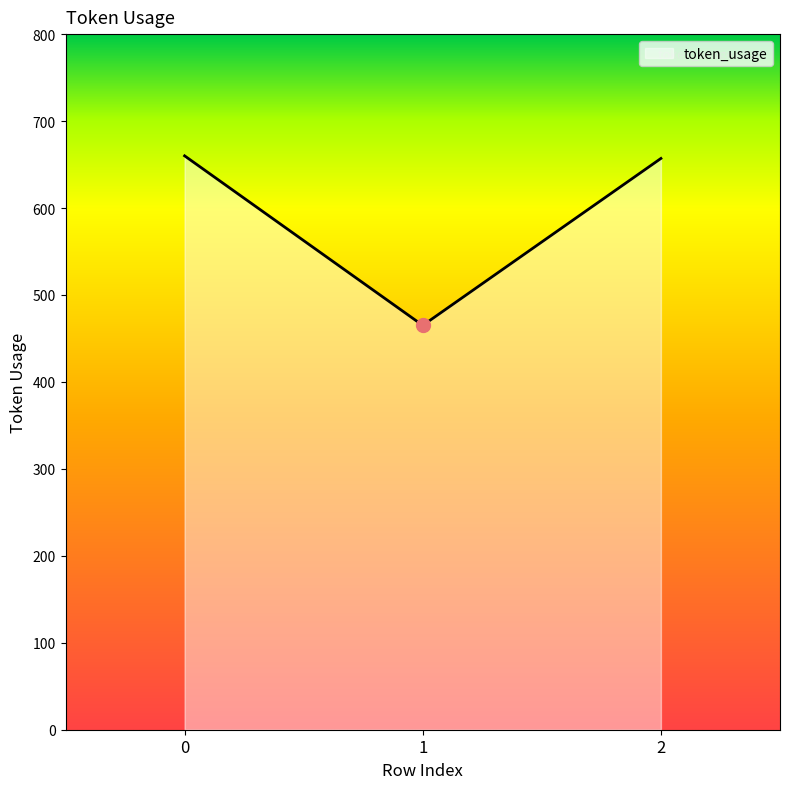

How many lines are shown in the chart?

1